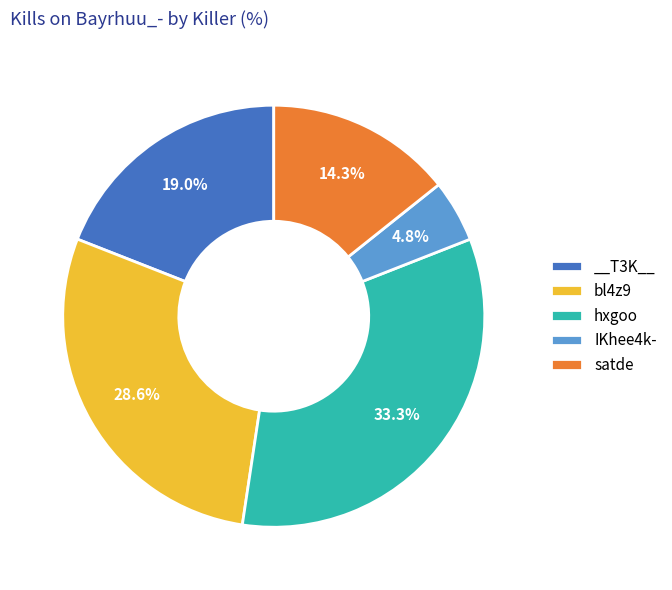

Is bl4z9 the majority of the pie?

No